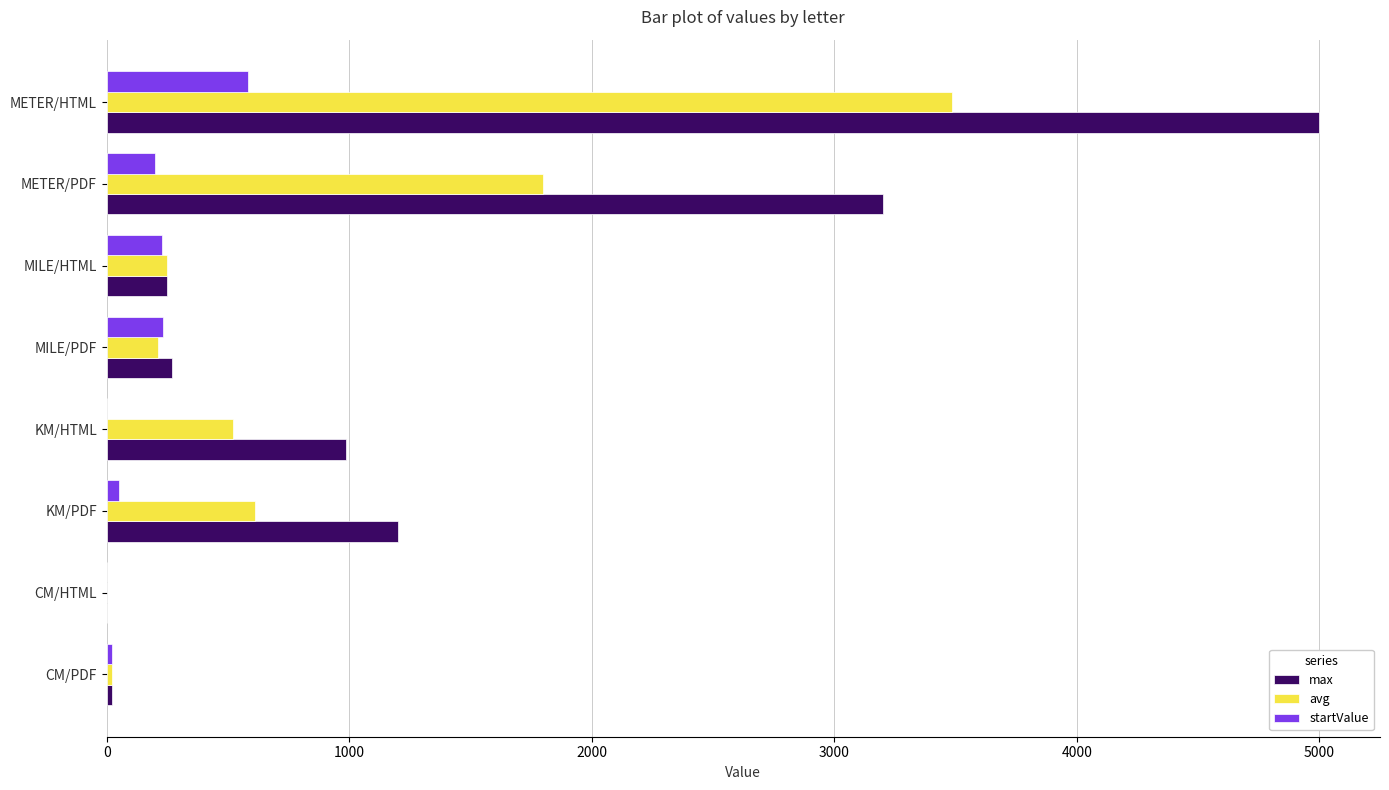

Between KM/PDF and MILE/HTML, which series saw the biggest shift?

max